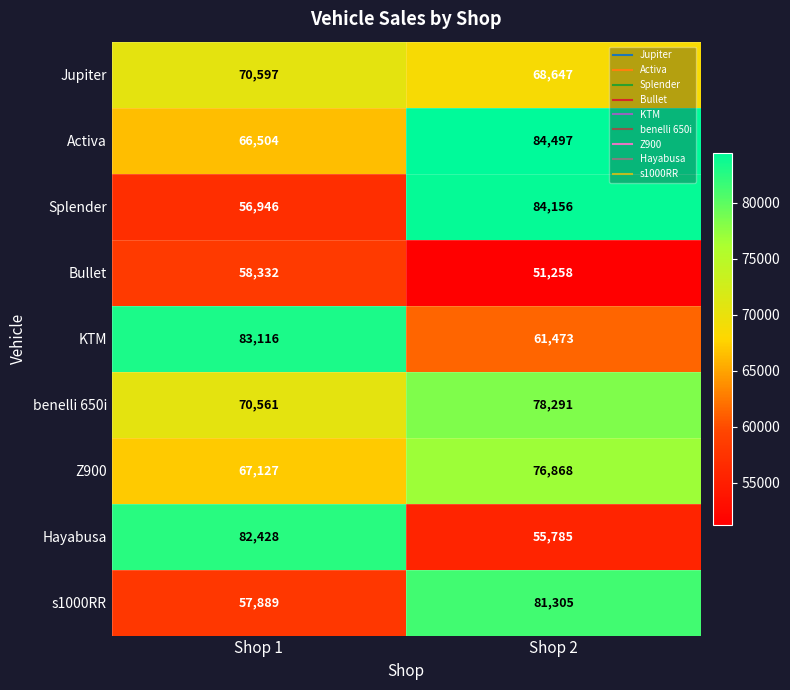

True or false: Bullet has a value of 51258 at Shop 2.

True